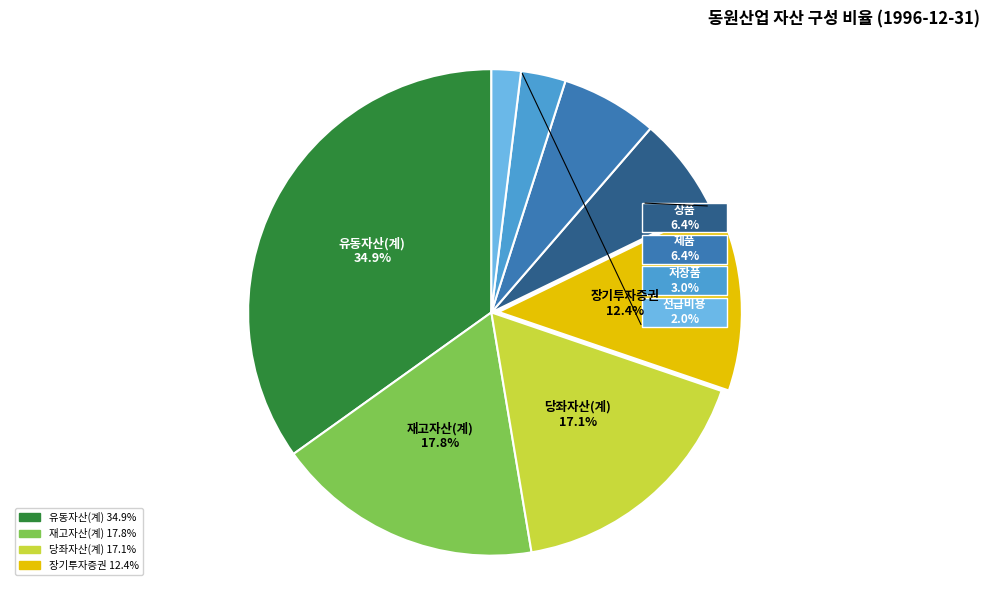

What is the change in value from 당좌자산(계) to 제품?

-77828915000